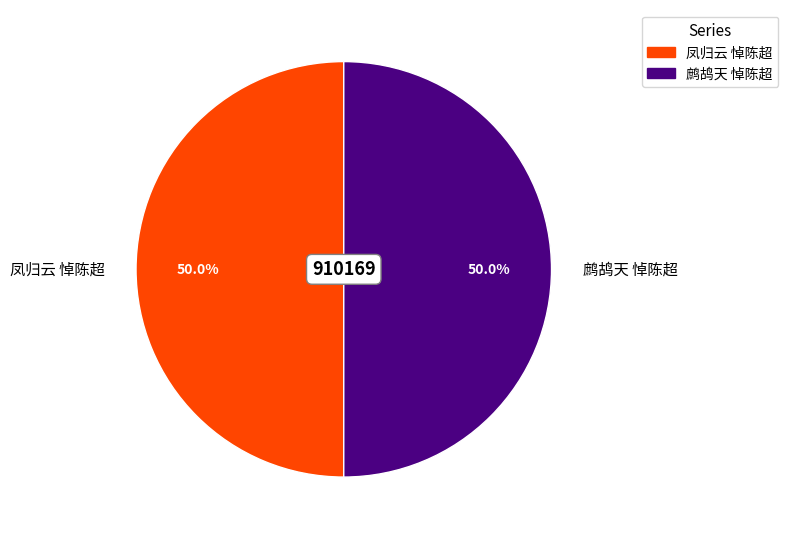

What is the ratio of the value at 凤归云 悼陈超 to the value at 鹧鸪天 悼陈超?

1.0